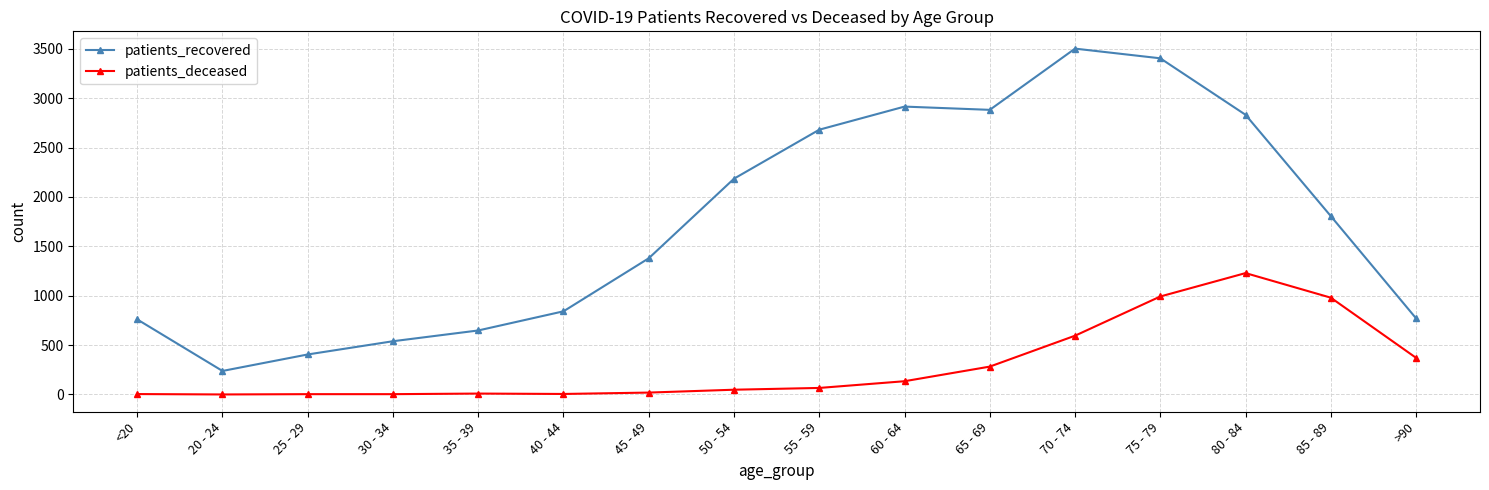

What is the spread (max minus min) of values at 40 - 44?

837